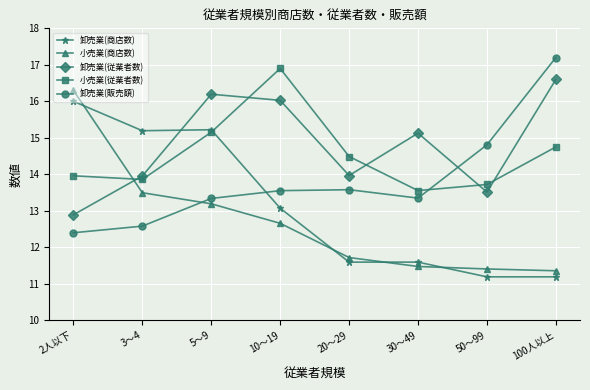

How many times do 小売業(従業者数) and 卸売業(従業者数) cross each other?

5